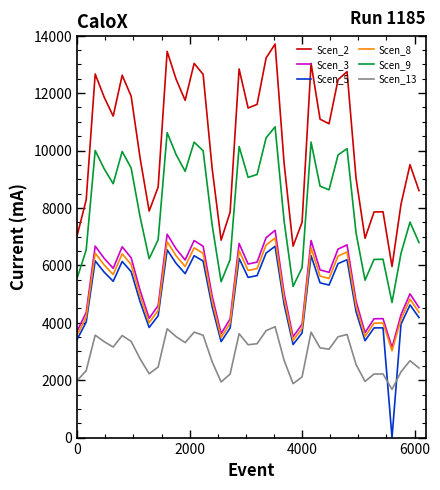

What is the maximum value for Scen_2?

13709.2